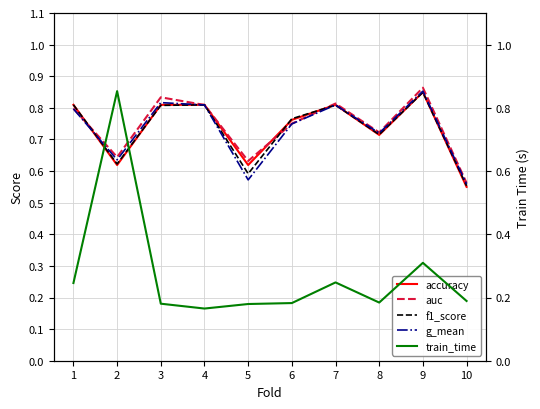

How many interior local peaks does the f1_score series have?

3